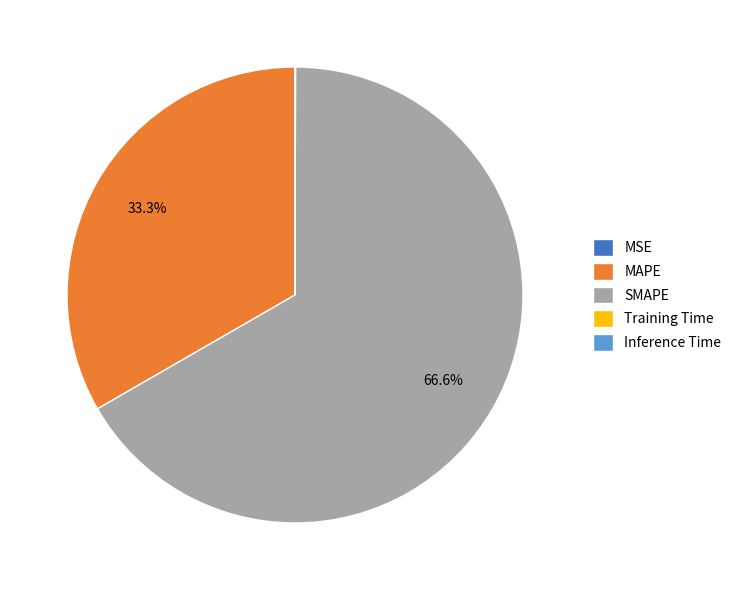

To the nearest percent, what portion does MAPE represent?

33%